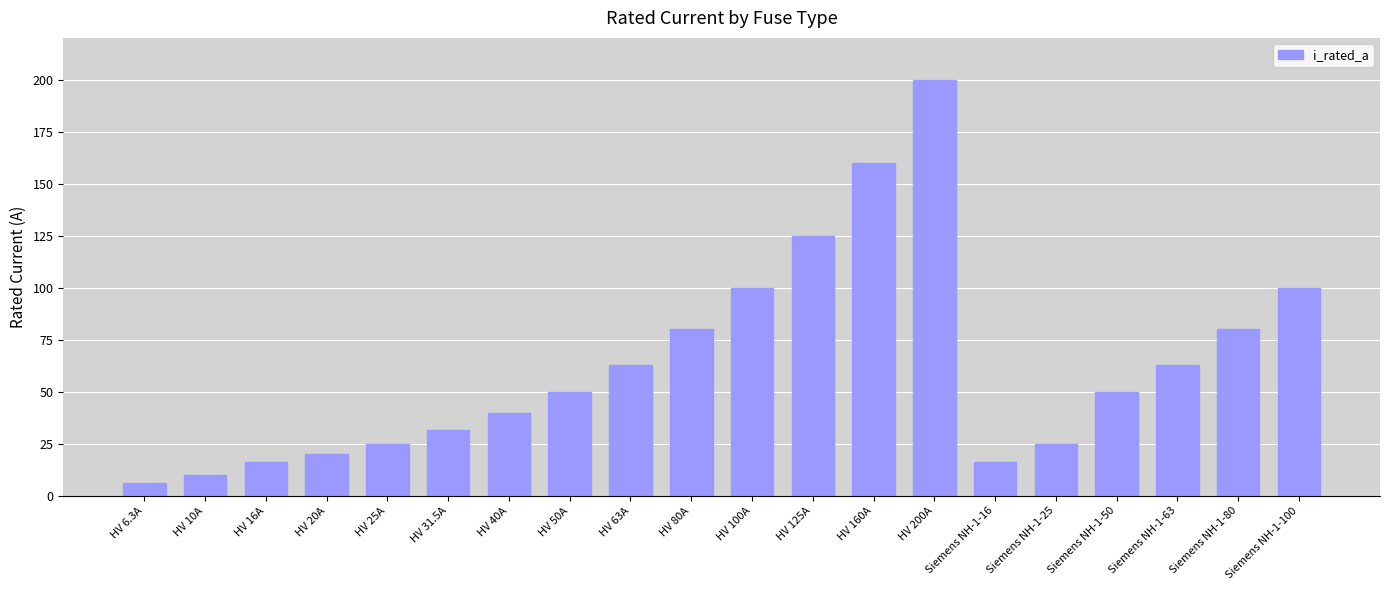

Count the number of data series in this chart.

1